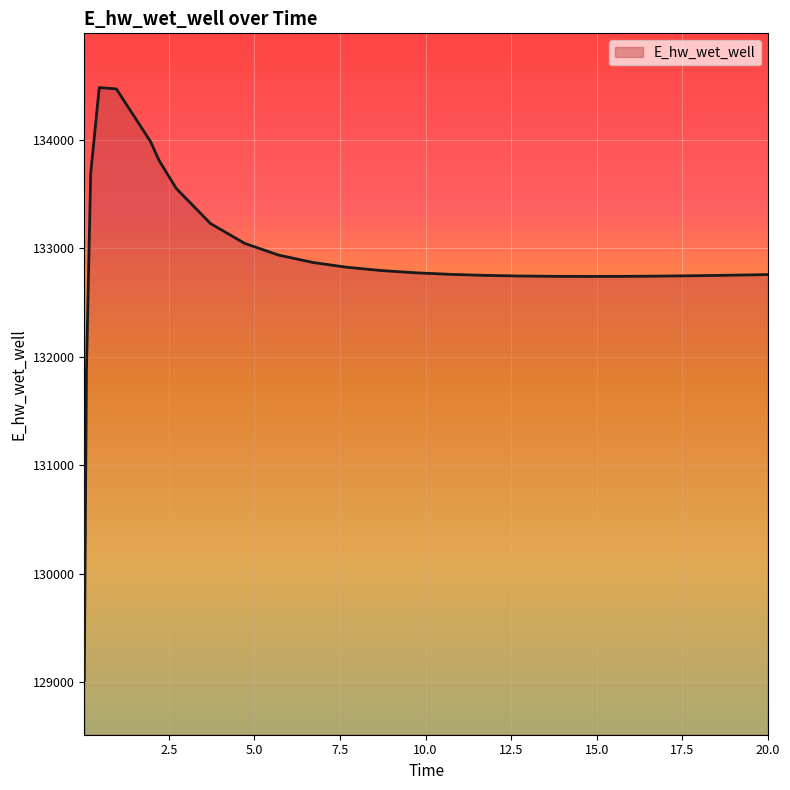

What is the greatest value displayed?

134481.0